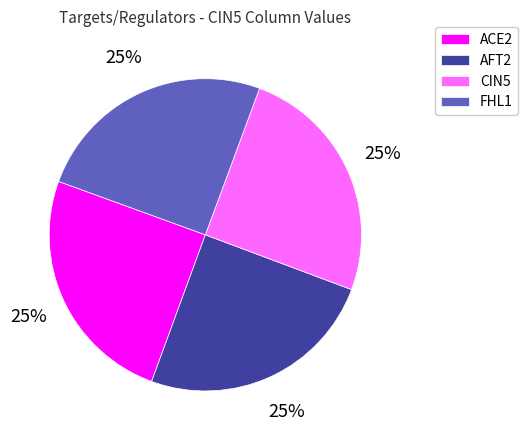

What percentage is the ACE2 slice, to the nearest percent?

25%